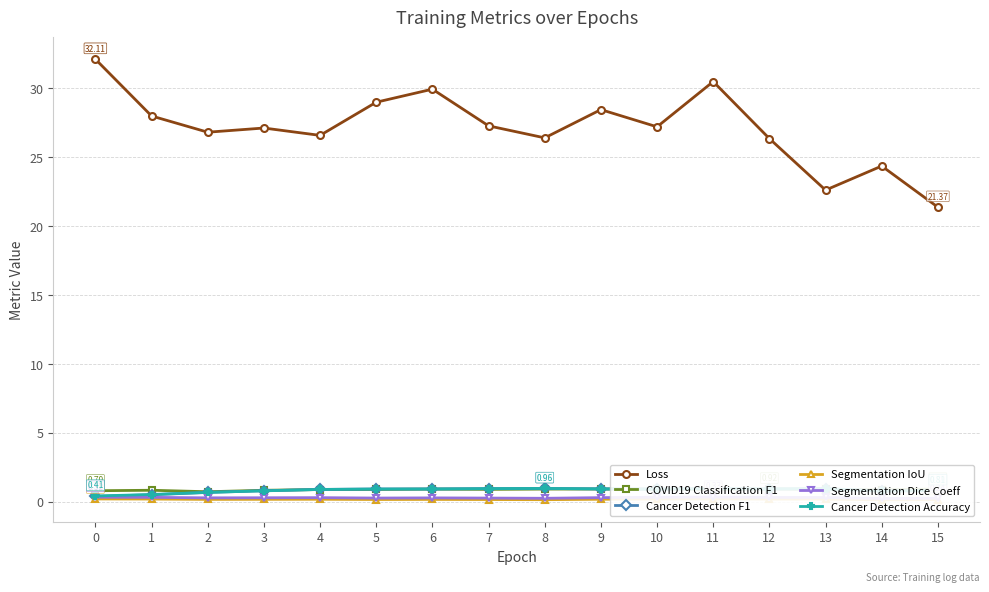

True or false: Cancer Detection Accuracy and Segmentation IoU cross at least once.

False